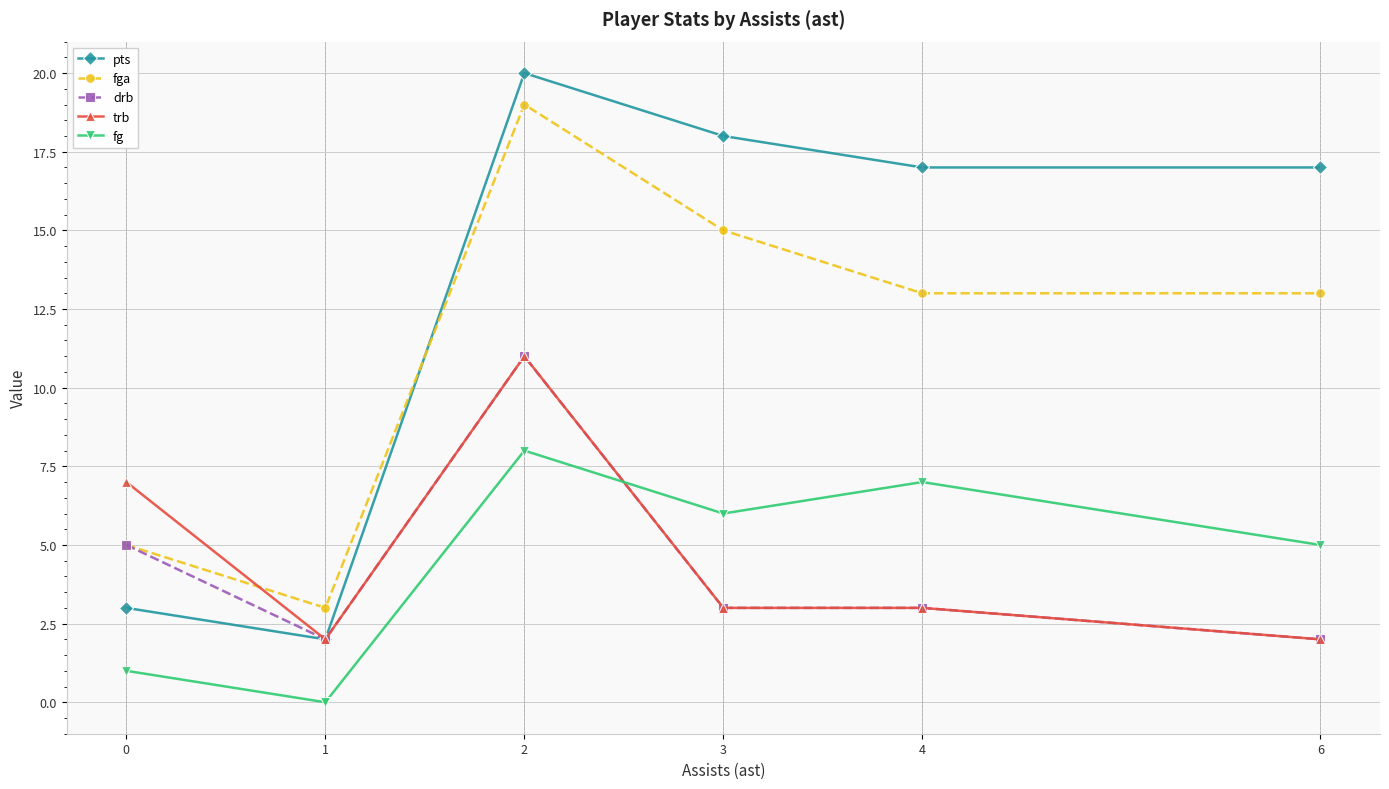

Which series has the largest total across all categories?

pts